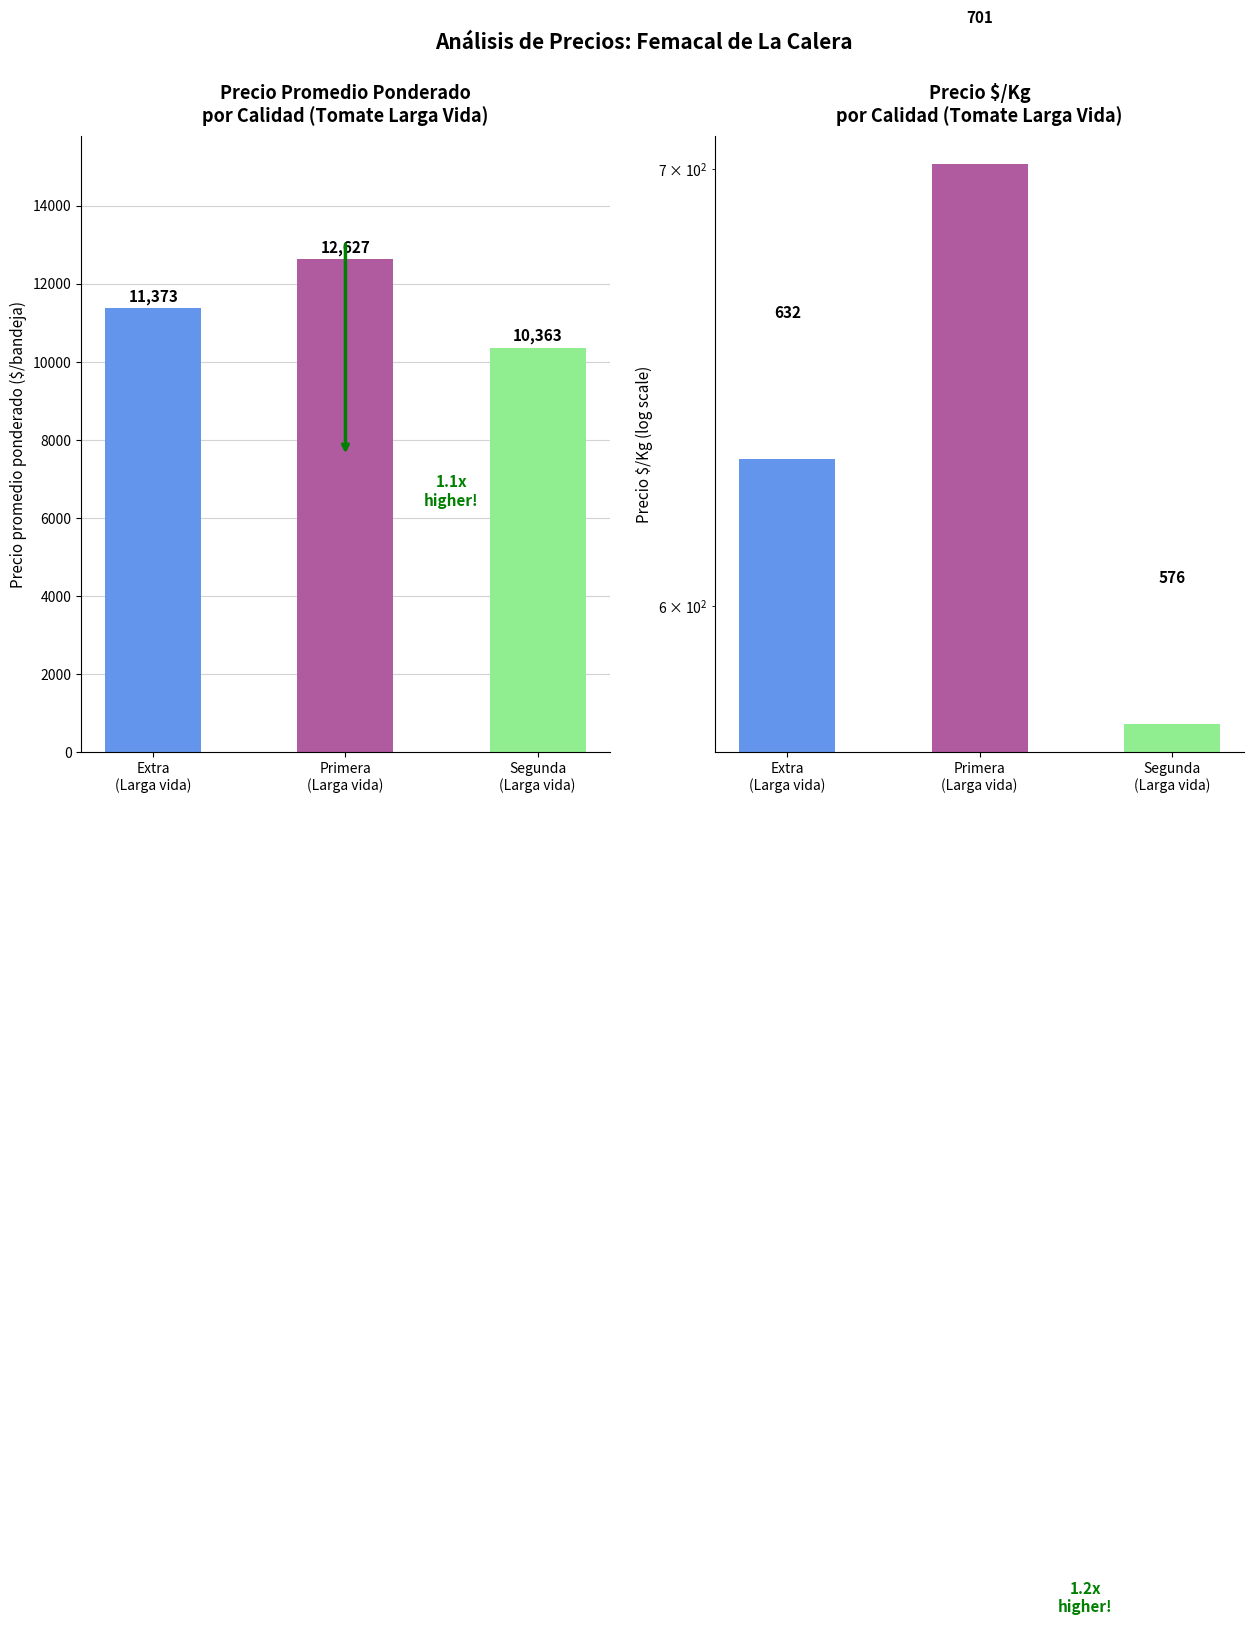

List the labels in order of Precio $/Kg value, smallest first.

Segunda
(Larga vida), Extra
(Larga vida), Primera
(Larga vida)